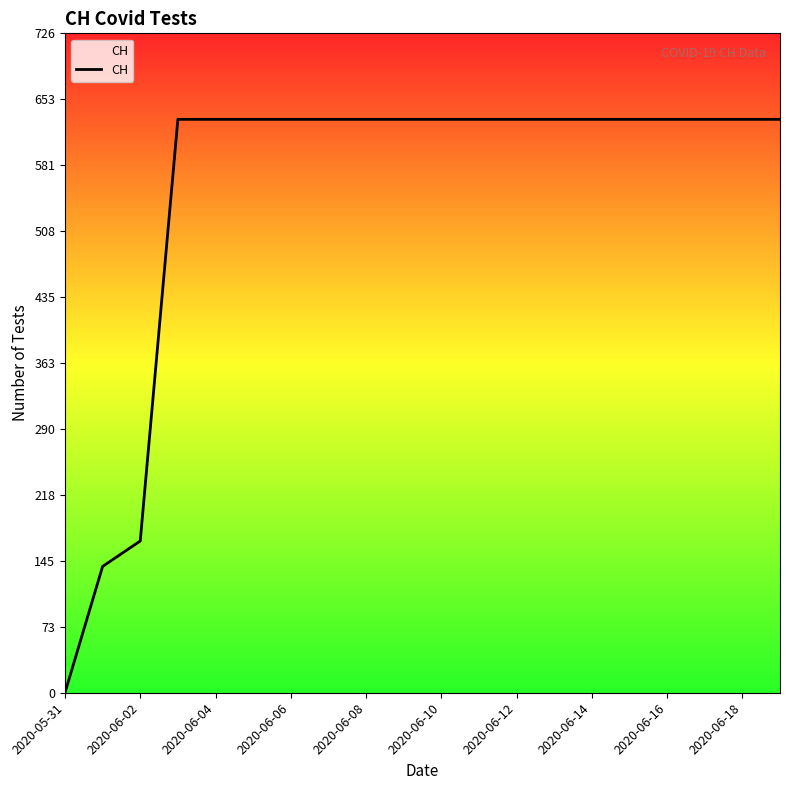

What is the maximum value shown in the chart?

631